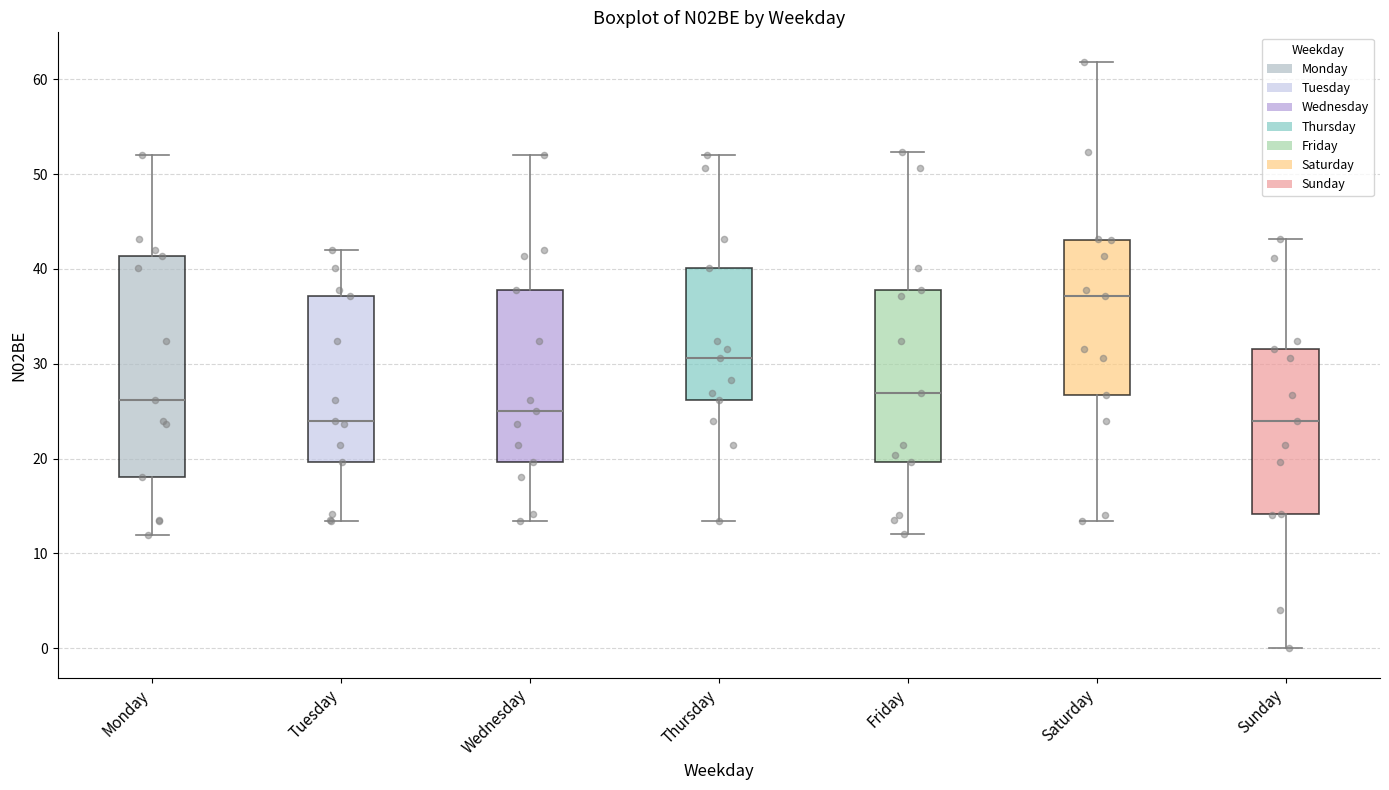

Reading left to right, read every box against the y-axis: the position of its median line, the range the box covers, and the ends of its whiskers. The values are not printed on the chart, so give them approximately, as read against the axis.

Monday: median 26, box 18 to 41, whiskers 12 to 52
Tuesday: median 24, box 20 to 37, whiskers 13 to 42
Wednesday: median 25, box 20 to 38, whiskers 13 to 52
Thursday: median 31, box 26 to 40, whiskers 13 to 52
Friday: median 27, box 20 to 38, whiskers 12 to 52
Saturday: median 37, box 27 to 43, whiskers 13 to 62
Sunday: median 24, box 14 to 32, whiskers 0 to 43